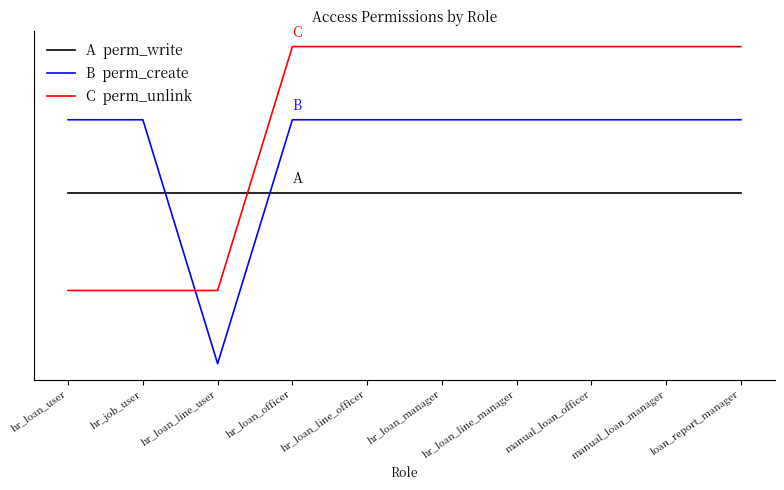

Reading left to right, extract all data points from this chart.

A  perm_write: 1.0	1.0	1.0	1.0	1.0	1.0	1.0	1.0	1.0	1.0
B  perm_create: 1.3	1.3	0.3	1.3	1.3	1.3	1.3	1.3	1.3	1.3
C  perm_unlink: 0.6	0.6	0.6	1.6	1.6	1.6	1.6	1.6	1.6	1.6